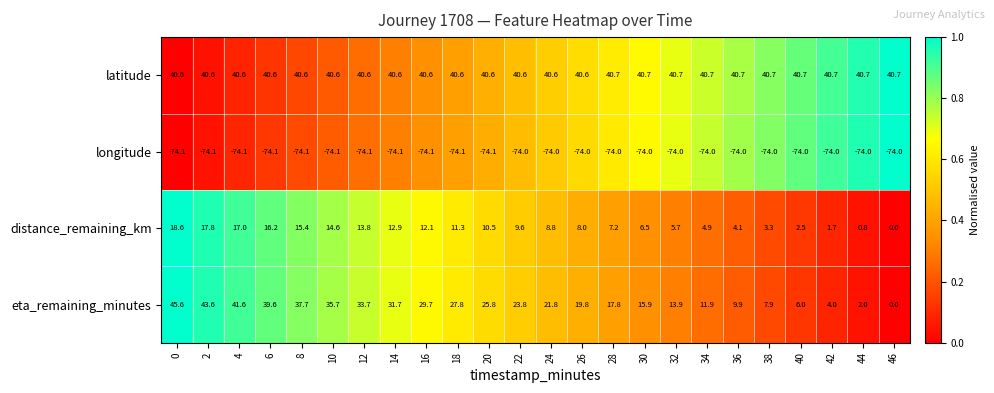

At which category is the sum across all series the highest?

0